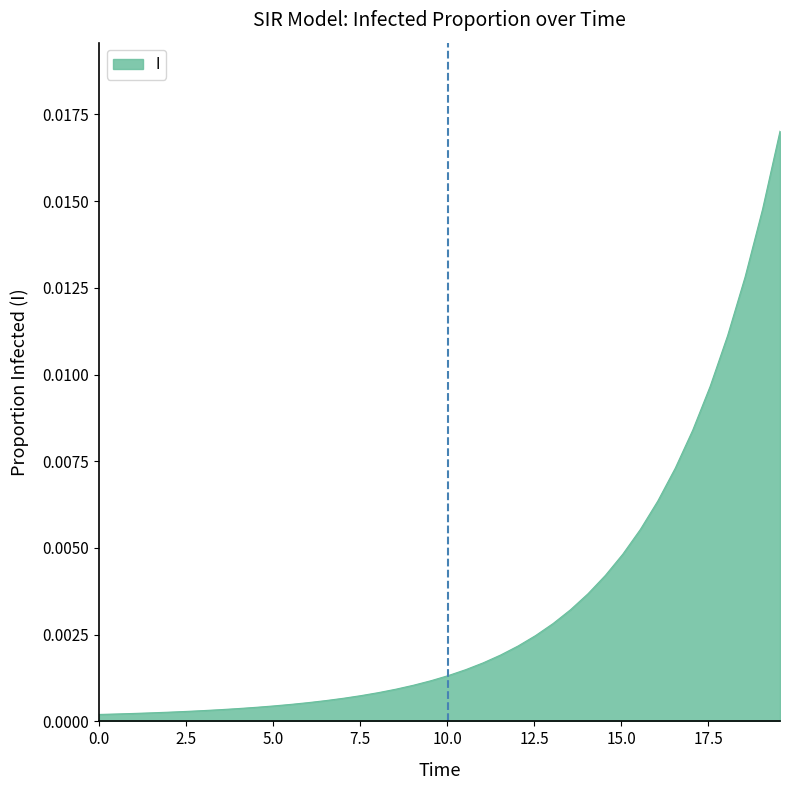

Is this an area chart (filled region under the line)?

Yes